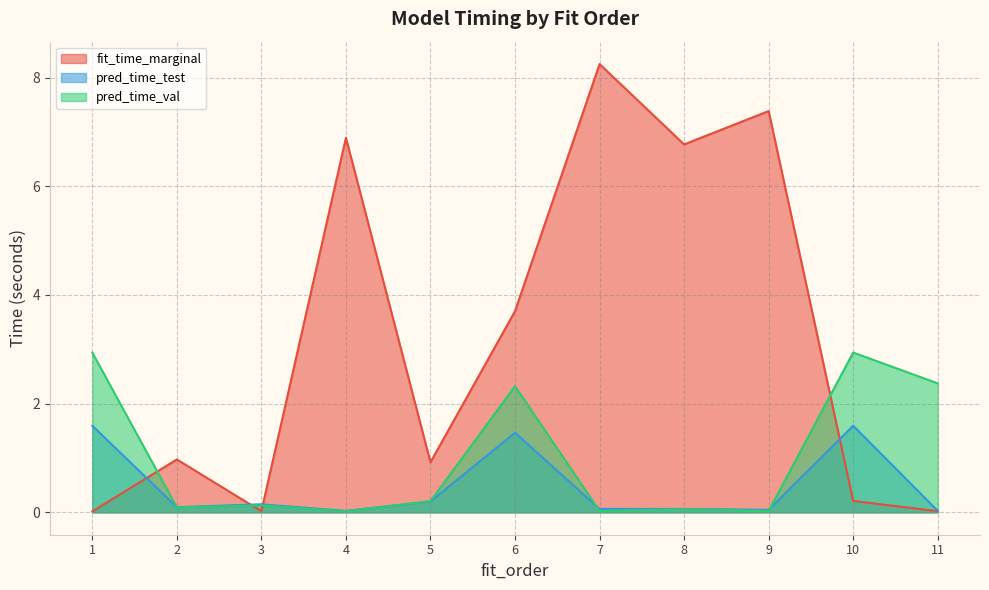

At which category is the sum across all series the highest?

7